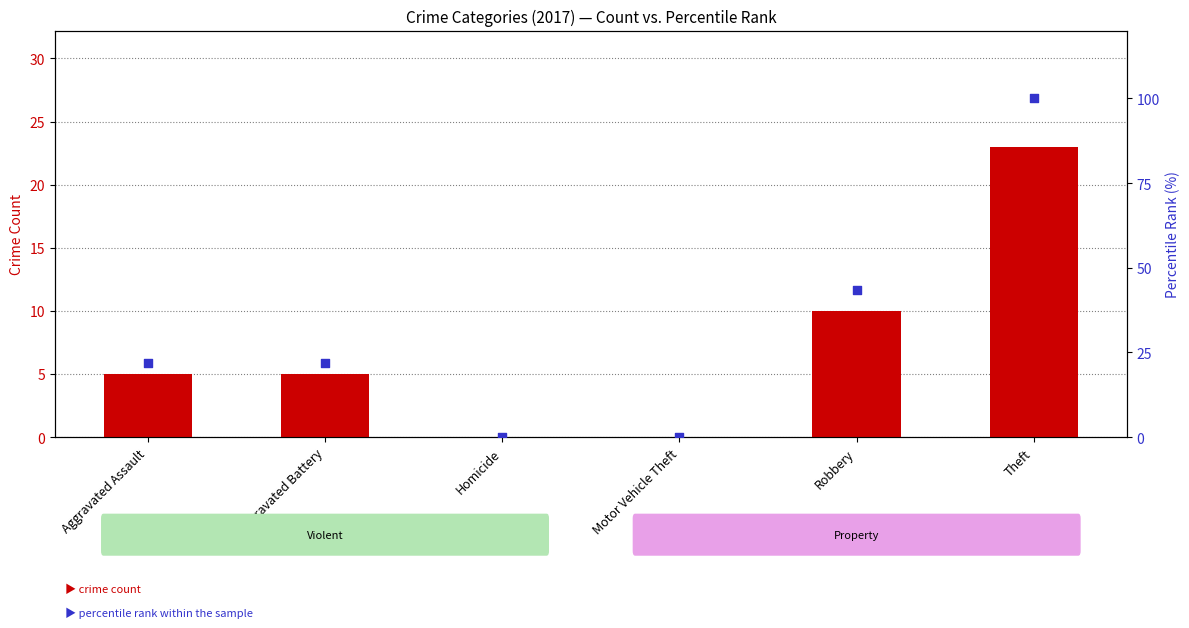

Which series reaches the maximum Y coordinate?

percentile rank within sample